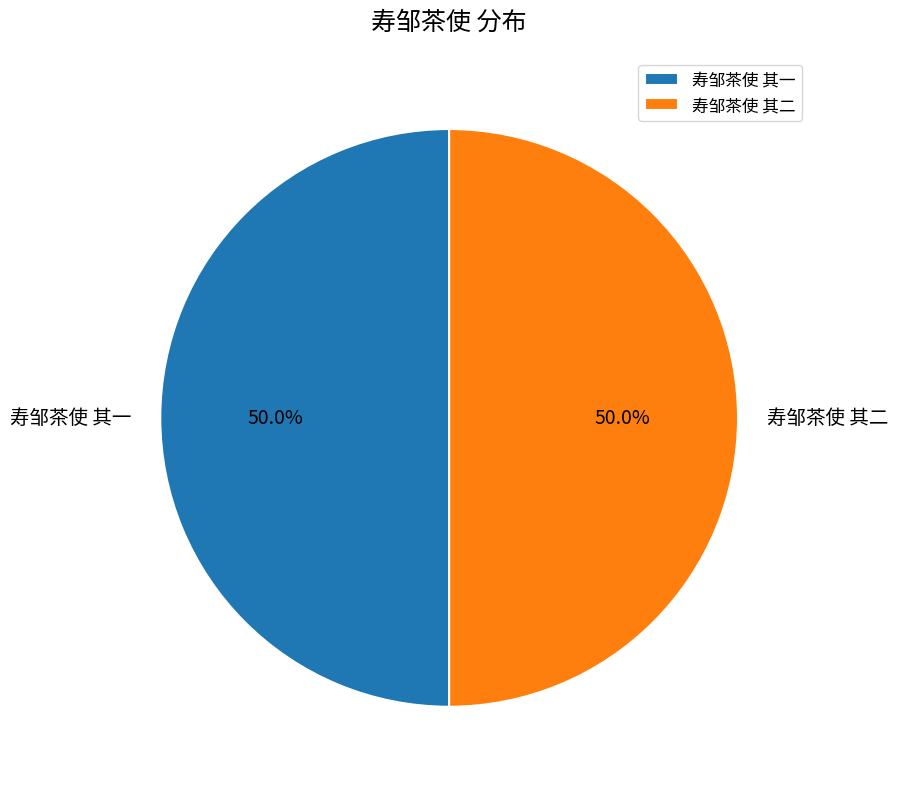

Is it true that 寿邹茶使 其二 is 50% of the pie?

True